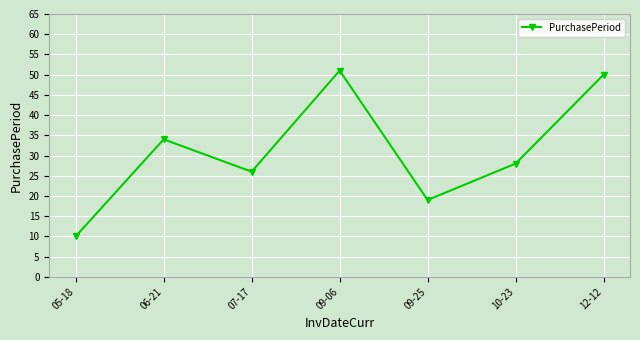

At which category does the chart reach its minimum across all series?

05-18